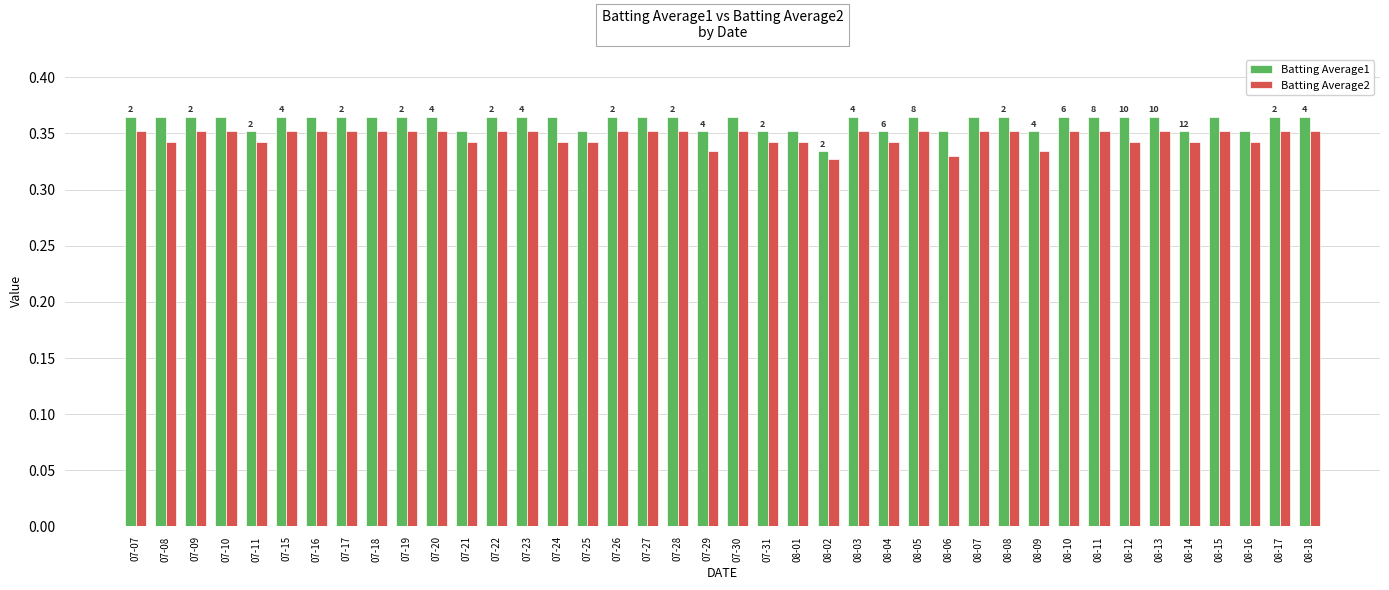

Which category has the lowest value in the Batting Average1 series?

08-02